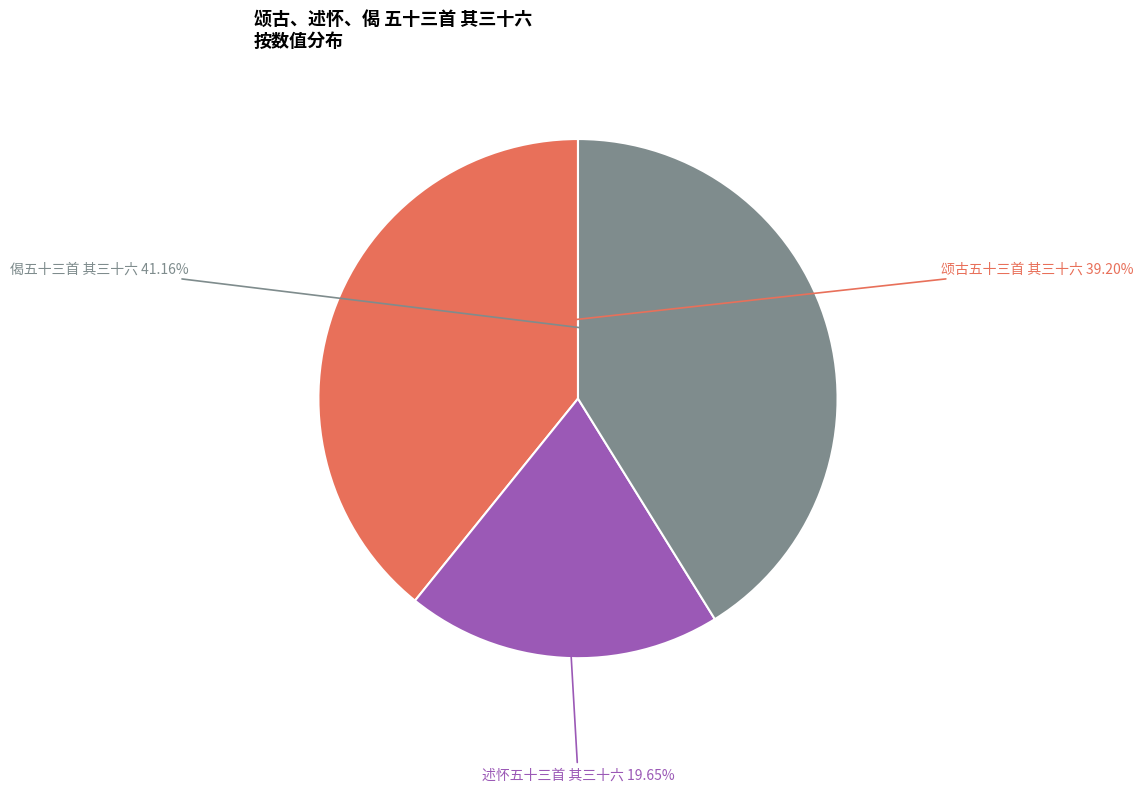

Does any single category account for the majority?

No